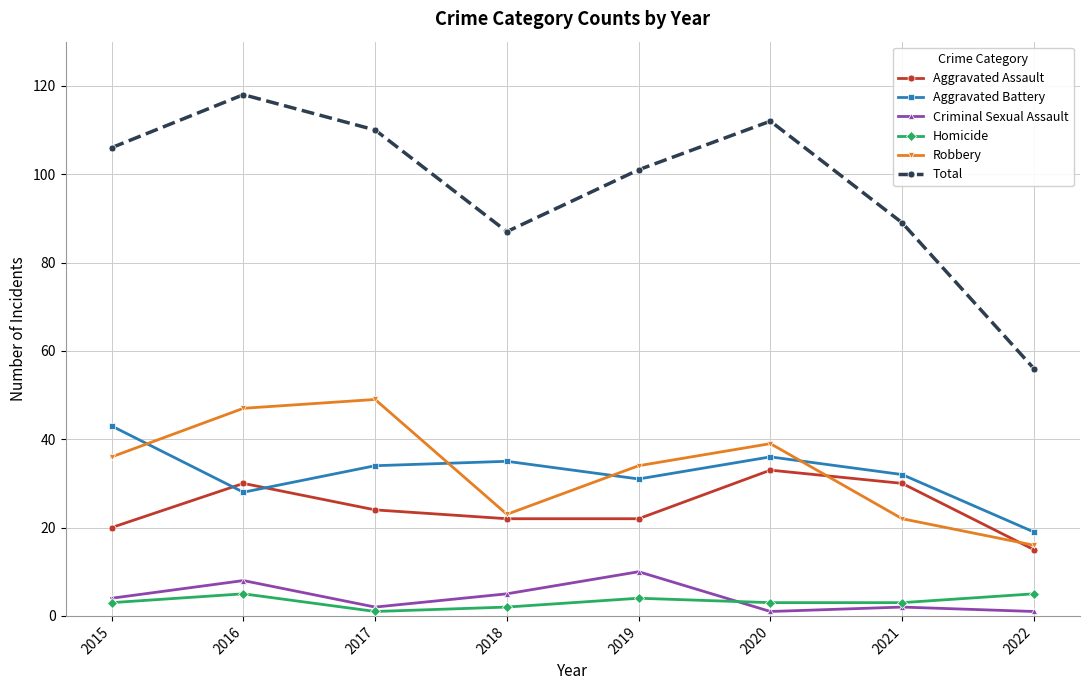

How many interior local valleys does the Total series have?

1